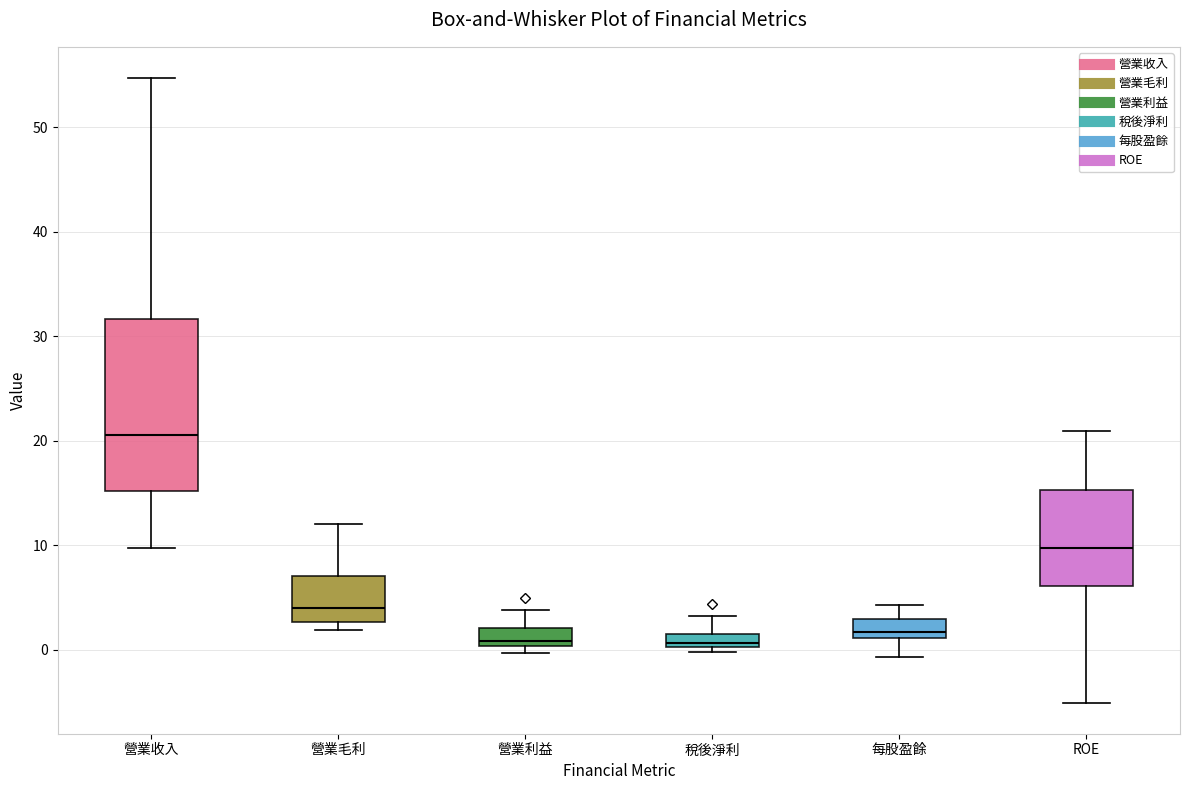

Comparing the boxes themselves (not the whiskers), which one is the tallest?

營業收入